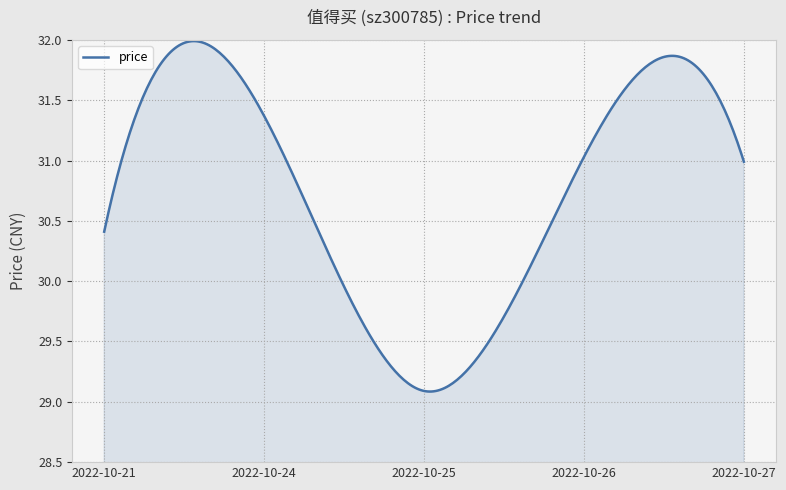

What is the sum of all values?

9229.4